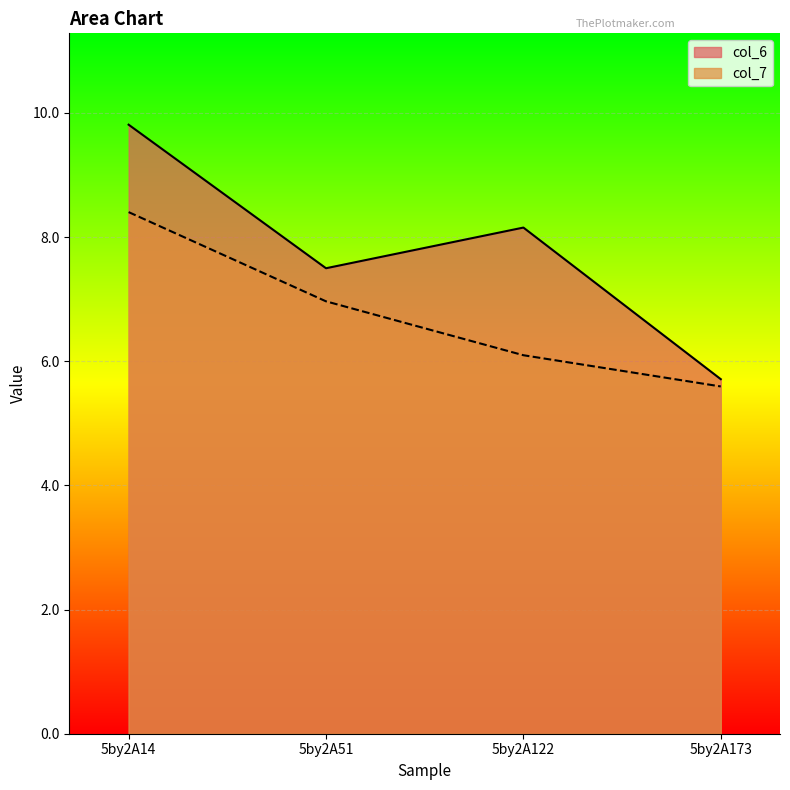

What is the maximum value for col_7?

8.4